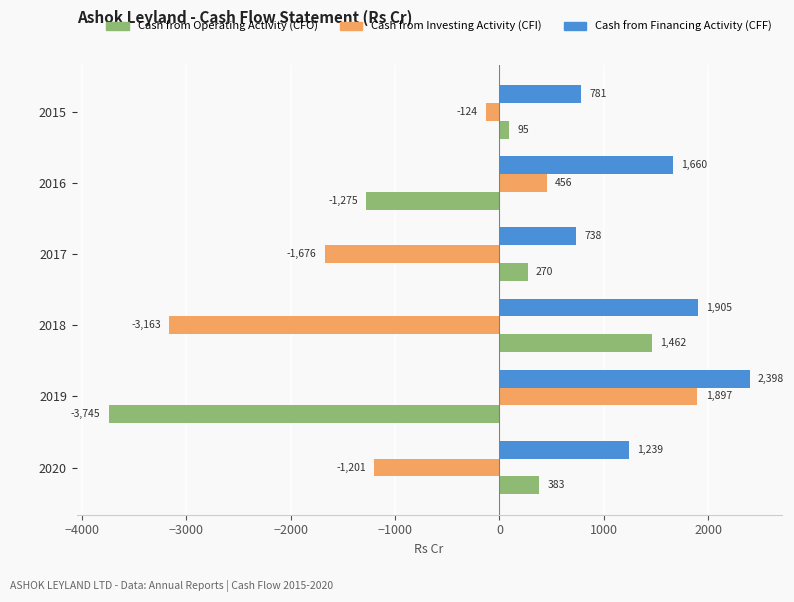

What is the greatest value displayed?

2397.8